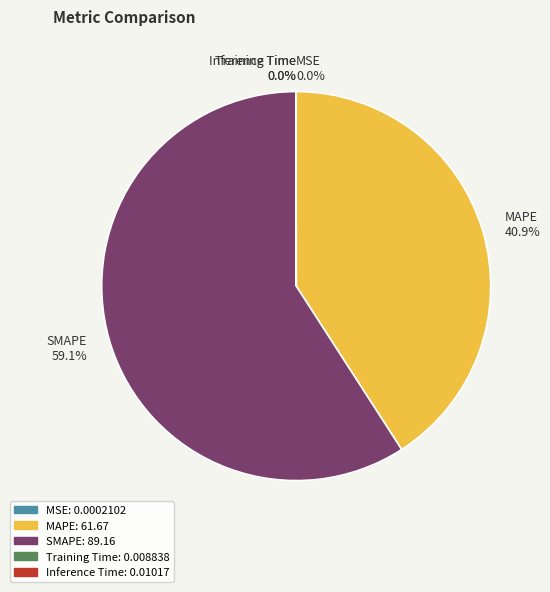

Is SMAPE the majority of the pie?

Yes